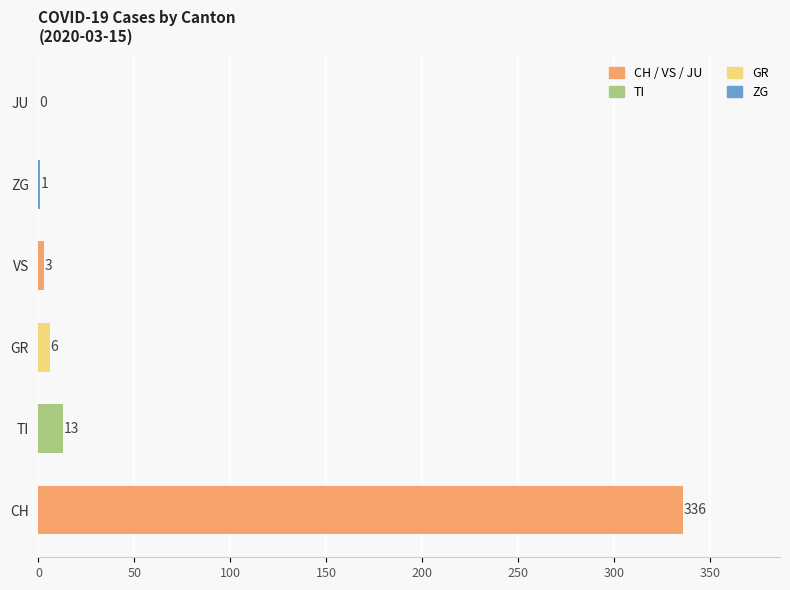

At which category does the chart reach its peak across all series?

CH